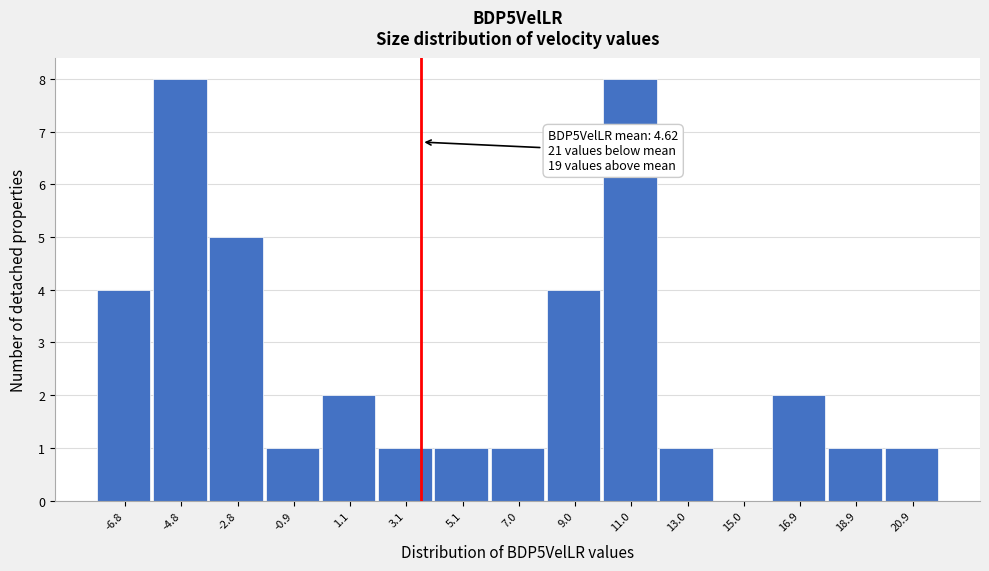

Reading left to right, what are all the values shown in this chart?

-6.8=4	-4.8=8	-2.8=5	-0.9=1	1.1=2	3.1=1	5.1=1	7.0=1	9.0=4	11.0=8	13.0=1	15.0=0	16.9=2	18.9=1	20.9=1